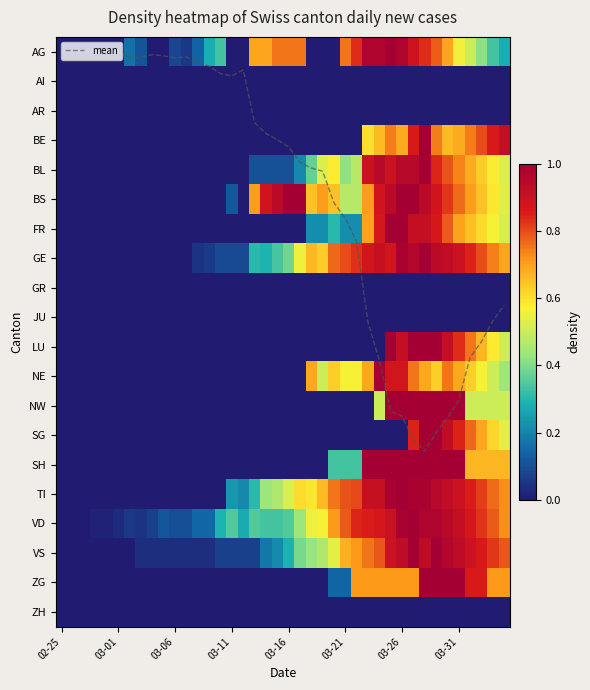

Read the mean value at 11.

0.2